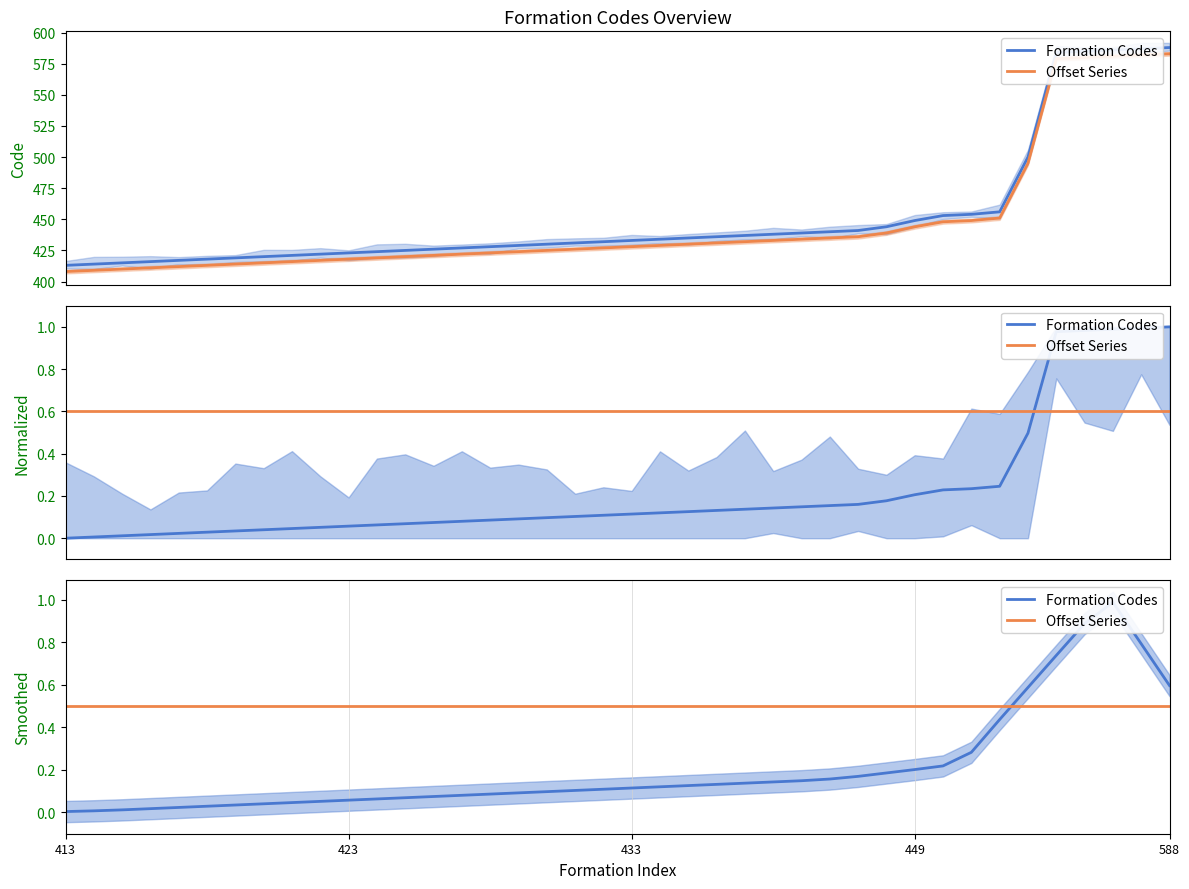

True or false: Formation Codes has more than 0 interior local peaks.

True